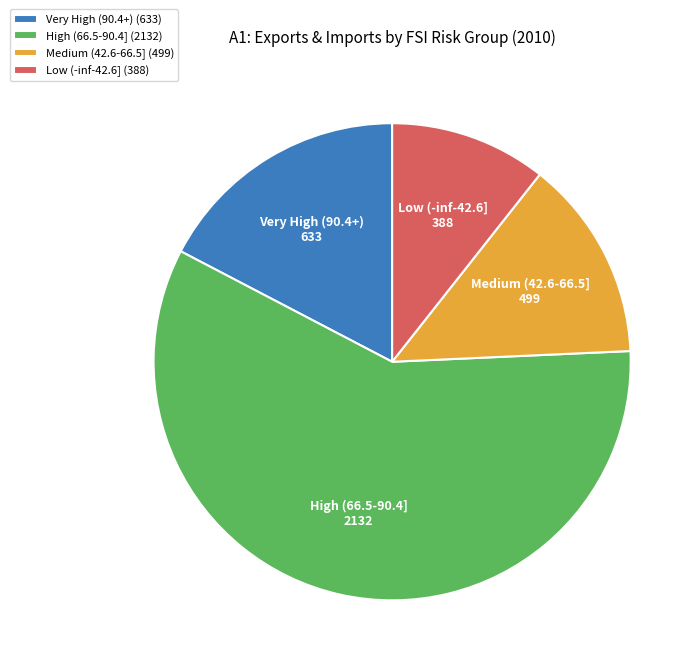

Is there any slice that represents more than half of the pie?

Yes